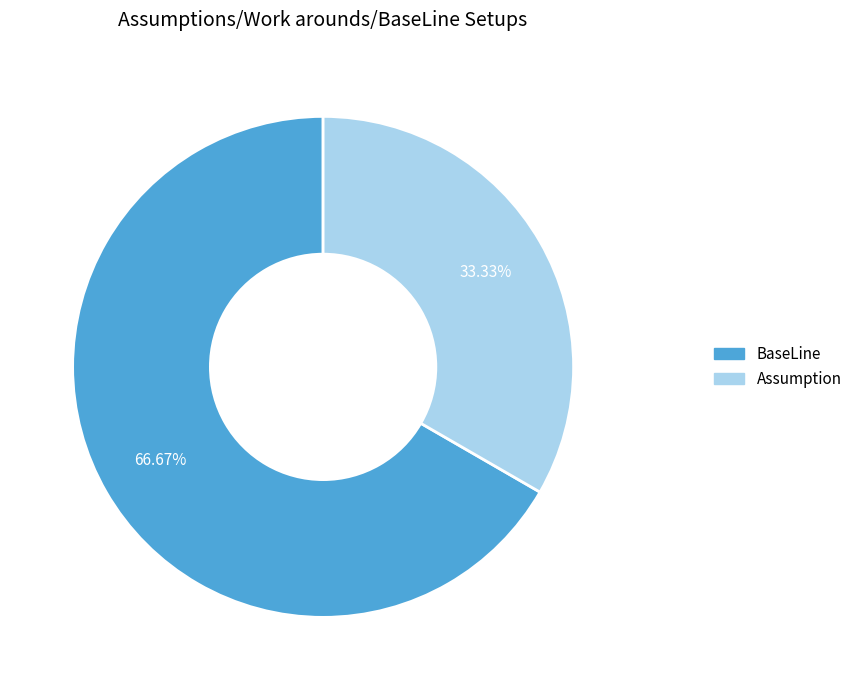

Approximately how many times larger is the value at BaseLine compared to Assumption?

2.0